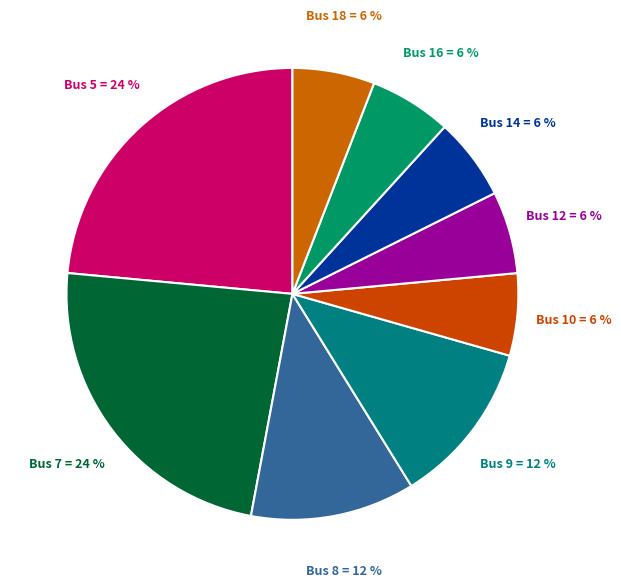

Count the number of slices in the pie.

9